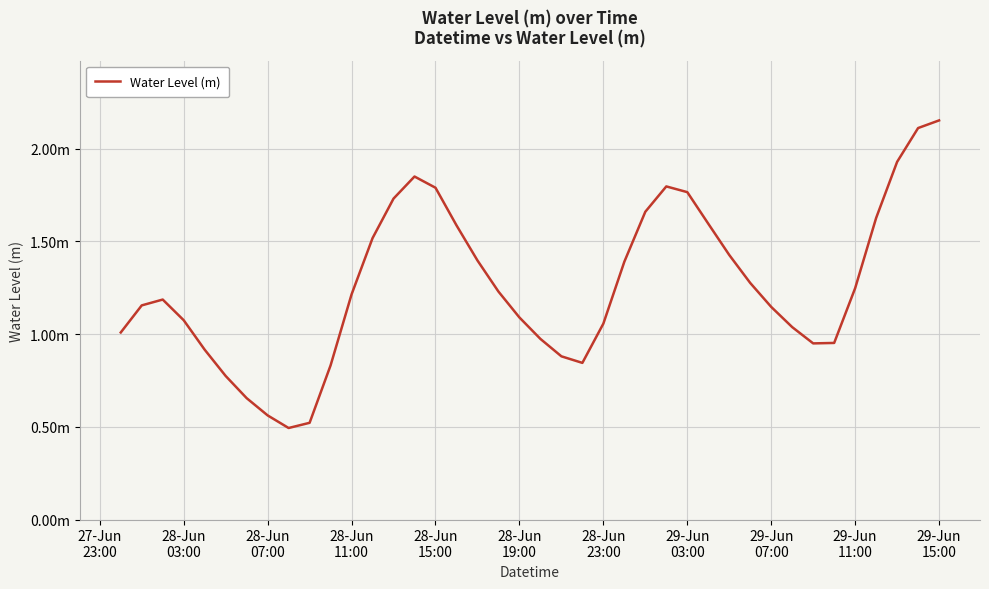

Reading left to right, what are all the values shown in this chart?

1.0	1.2	1.2	1.1	0.9	0.8	0.7	0.6	0.5	0.5	0.8	1.2	1.5	1.7	1.8	1.8	1.6	1.4	1.2	1.1	1.0	0.9	0.8	1.1	1.4	1.7	1.8	1.8	1.6	1.4	1.3	1.1	1.0	0.9	1.0	1.2	1.6	1.9	2.1	2.2